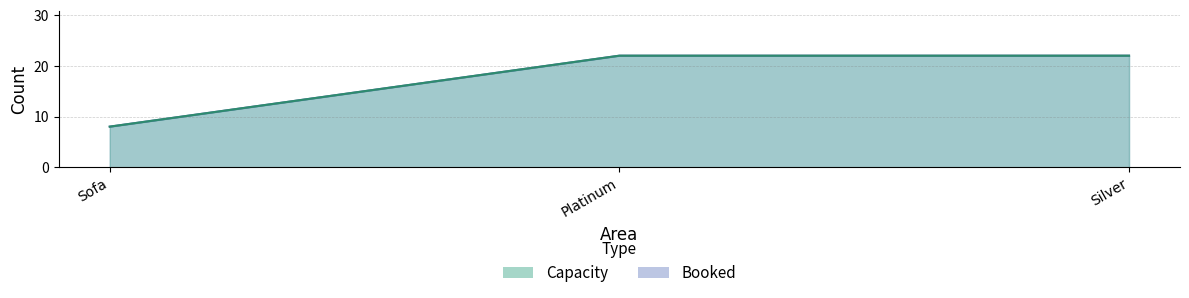

What is the difference between the values at Platinum and Sofa?

14